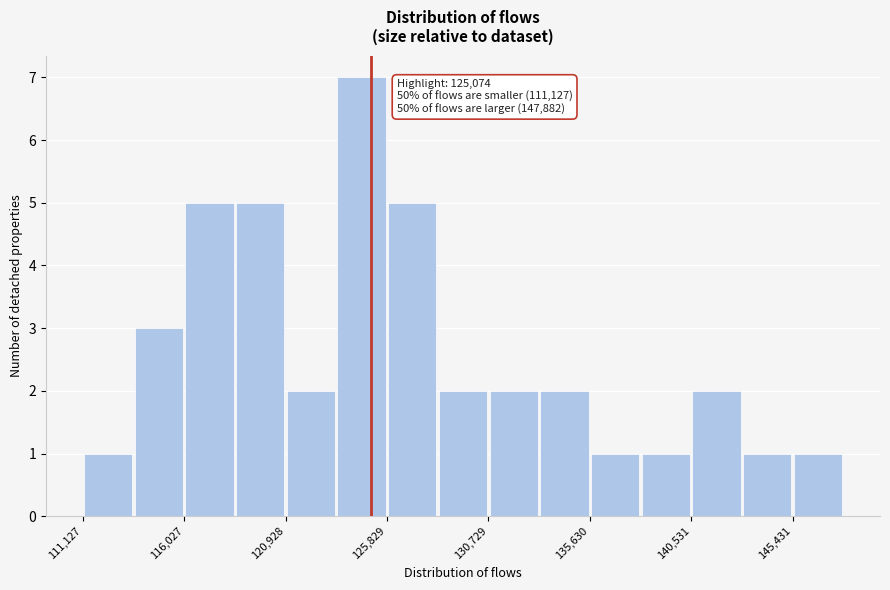

Which range on the x-axis has the tallest bar?

123500 to 126000